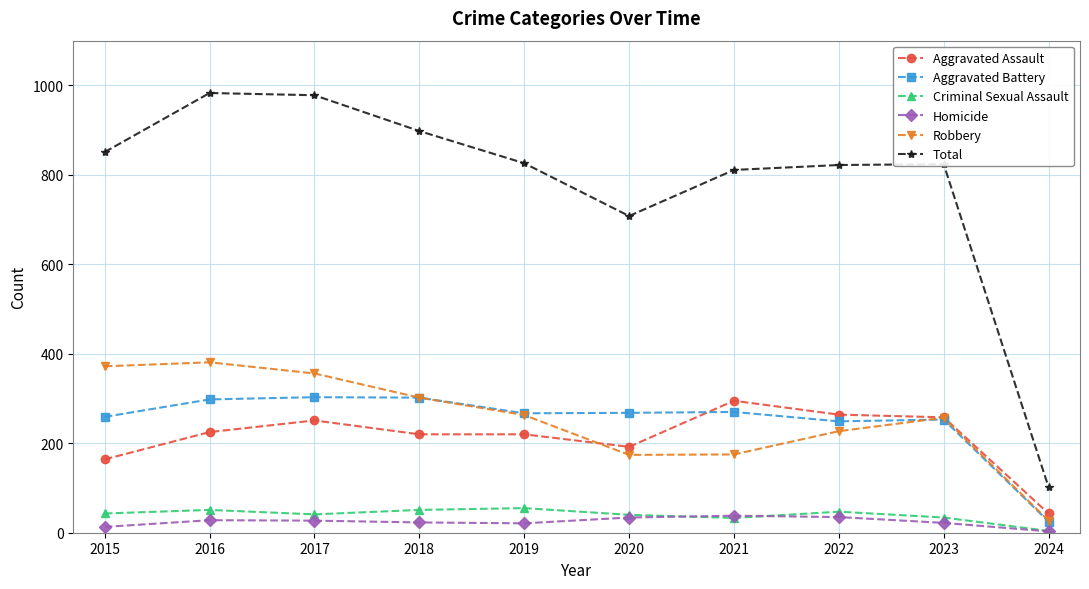

What is the maximum value for Homicide?

38